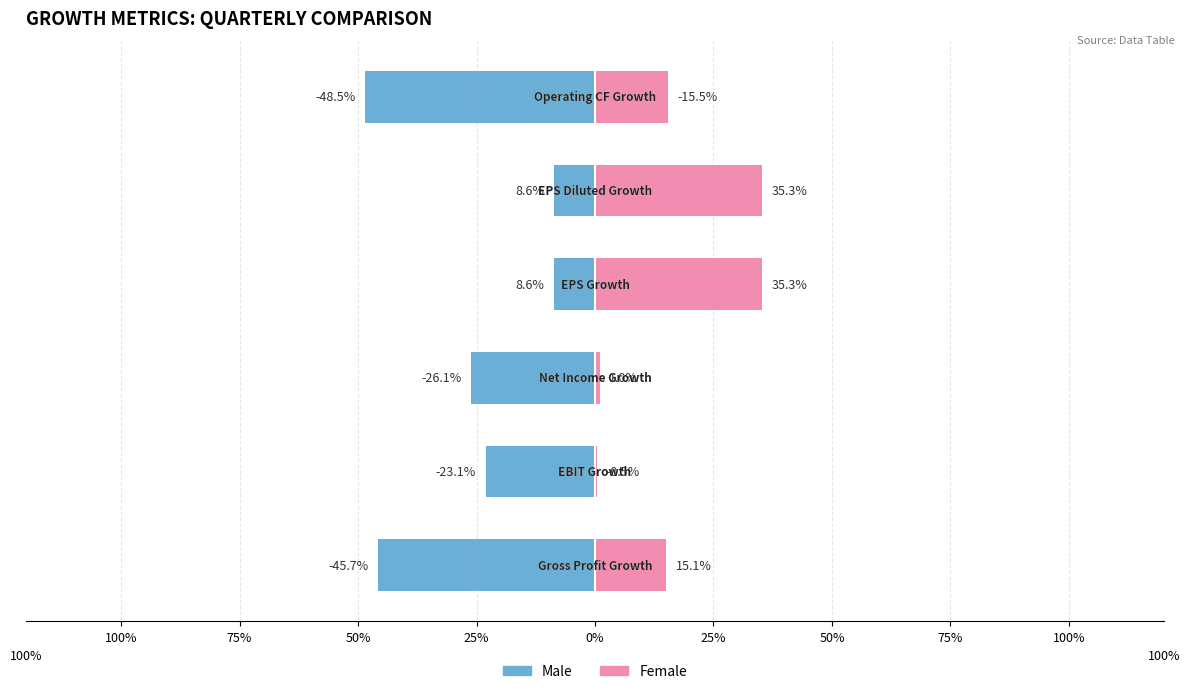

Is the value of Female at EBIT Growth greater than the value of Male at Gross Profit Growth?

Yes